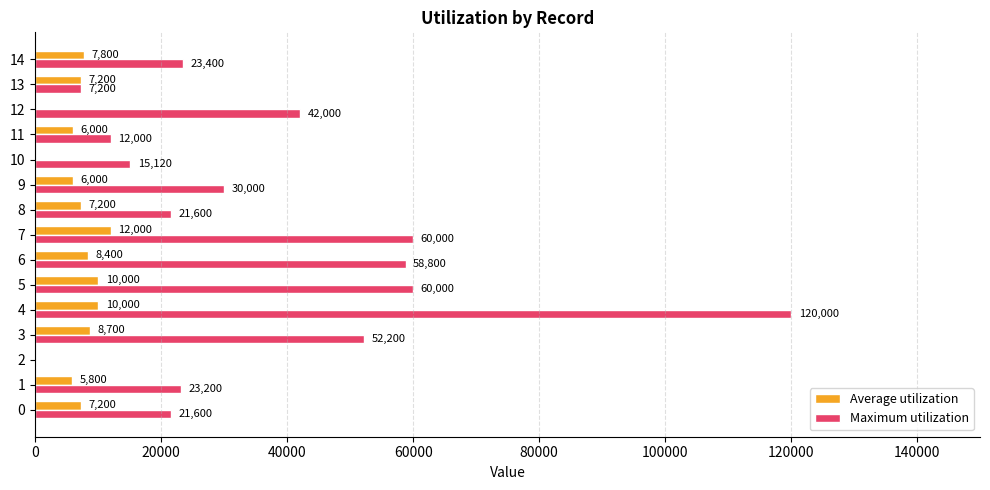

Between 12 and 13, which series saw the biggest shift?

Maximum utilization